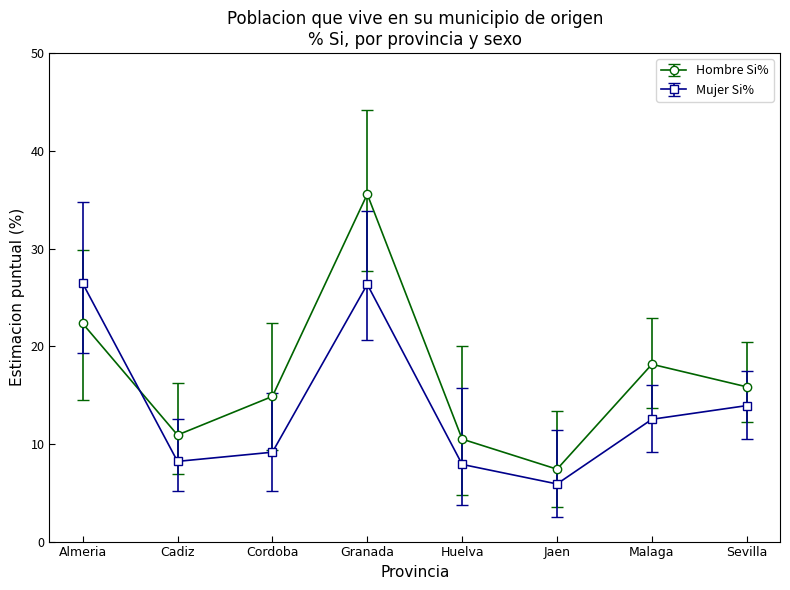

What is the spread (max minus min) of values at Jaen?

1.5